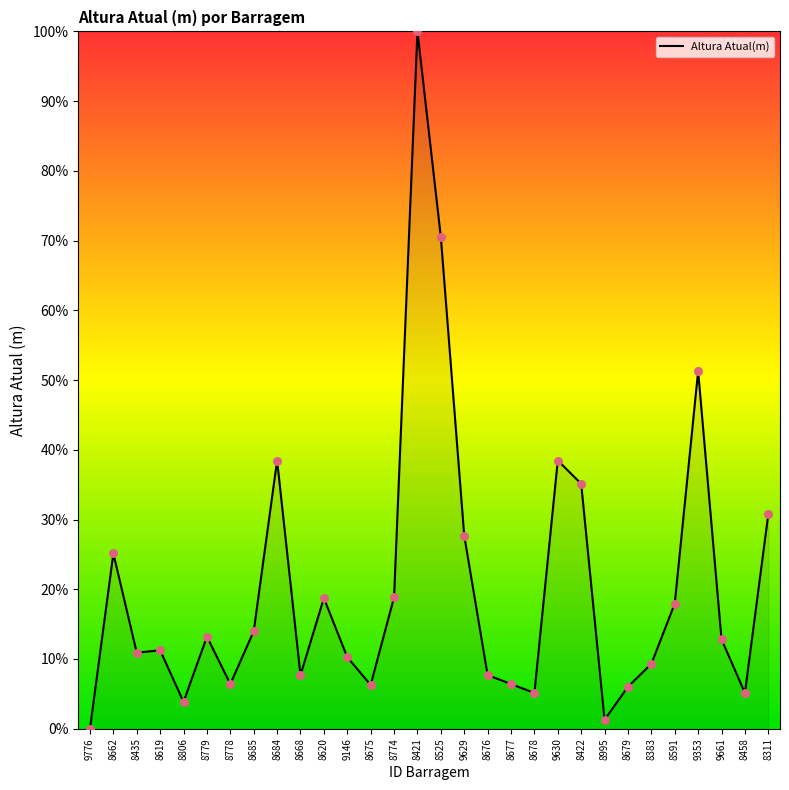

Between 8525 and 9146, which is larger?

8525